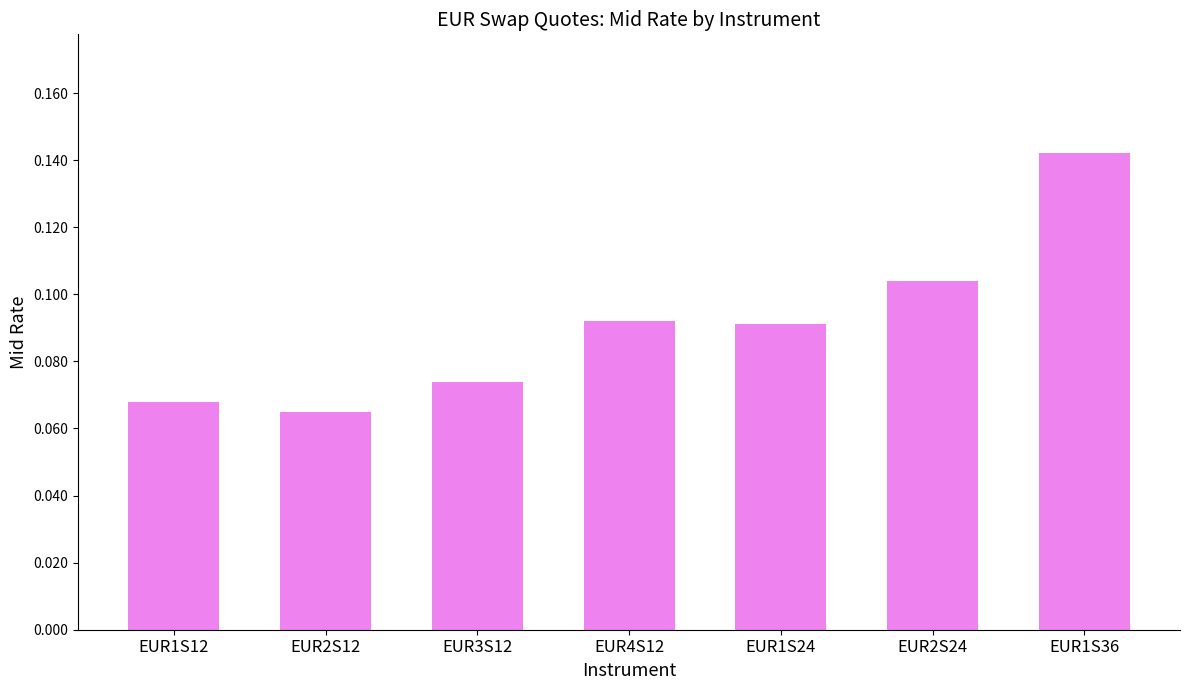

What is the label of the 5th bar from the right?

EUR3S12